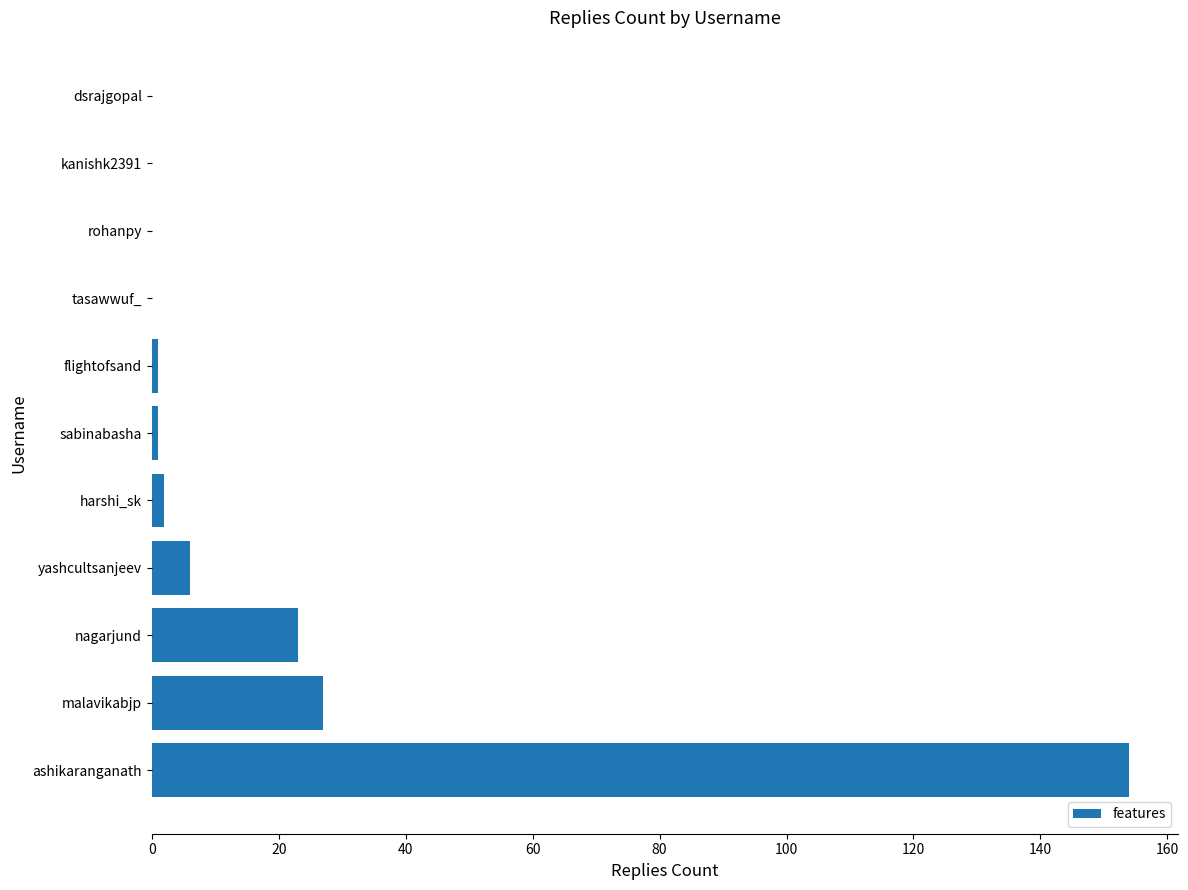

Reading top to bottom, list all the values displayed in this chart.

dsrajgopal=0	kanishk2391=0	rohanpy=0	tasawwuf_=0	flightofsand=1	sabinabasha=1	harshi_sk=2	yashcultsanjeev=6	nagarjund=23	malavikabjp=27	ashikaranganath=154